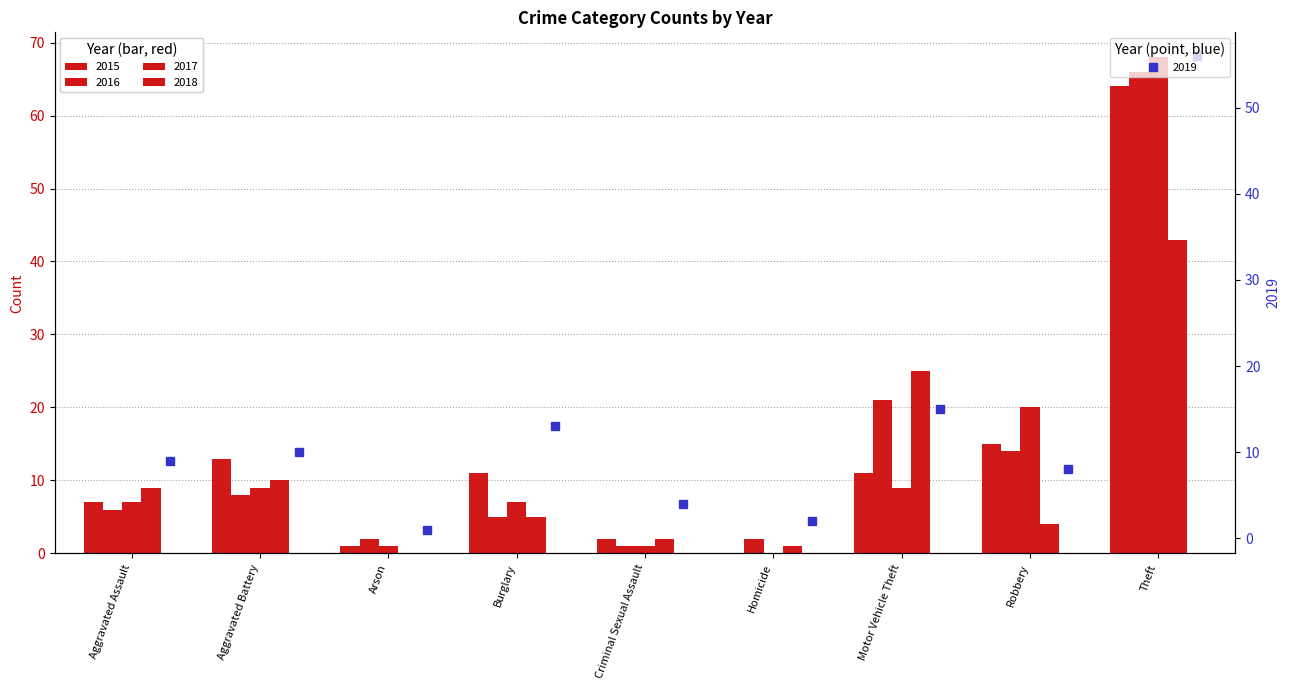

How many values in the 2016 series are below 6?

4